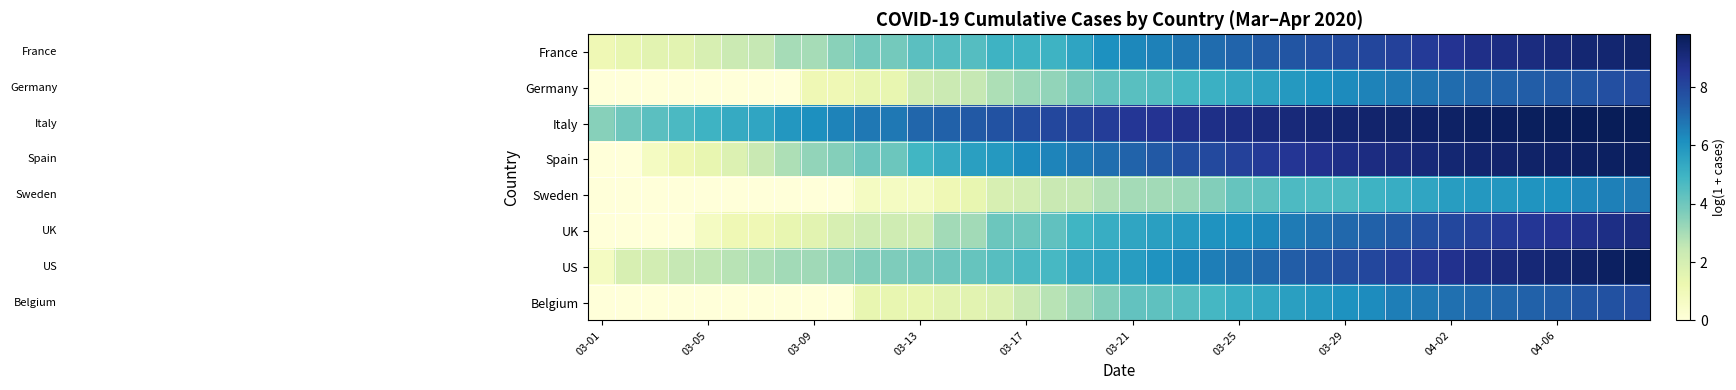

Reading left to right, extract all data points from this chart.

France: 1.1	1.4	1.6	1.6	1.9	2.3	2.5	3.0	3.0	3.5	3.9	3.9	4.4	4.5	4.5	5.0	5.0	5.0	5.5	6.1	6.3	6.5	6.8	7.0	7.2	7.4	7.6	7.7	7.9	8.0	8.2	8.4	8.6	8.8	8.9	9.0	9.1	9.2	9.3	9.4
Germany: 0.0	0.0	0.0	0.0	0.0	0.0	0.0	0.0	1.1	1.1	1.4	1.4	2.1	2.3	2.5	2.9	3.2	3.4	3.8	4.2	4.4	4.6	4.8	5.1	5.3	5.6	5.8	6.1	6.3	6.5	6.7	6.8	7.0	7.2	7.3	7.4	7.5	7.6	7.8	7.9
Italy: 3.6	4.0	4.4	4.7	5.0	5.3	5.5	5.9	6.1	6.4	6.7	6.7	7.1	7.3	7.5	7.7	7.8	8.0	8.1	8.3	8.5	8.6	8.7	8.8	8.9	9.0	9.1	9.2	9.3	9.4	9.4	9.5	9.5	9.6	9.6	9.7	9.7	9.7	9.8	9.8
Spain: 0.0	0.0	0.7	1.1	1.4	1.8	2.4	2.9	3.4	3.6	4.0	4.0	4.9	5.3	5.7	5.8	6.3	6.4	6.7	7.0	7.2	7.5	7.7	7.9	8.2	8.4	8.5	8.7	8.8	9.0	9.0	9.1	9.2	9.3	9.4	9.4	9.5	9.6	9.6	9.6
Sweden: 0.0	0.0	0.0	0.0	0.0	0.0	0.0	0.0	0.0	0.0	0.7	0.7	0.7	1.1	1.4	1.9	2.1	2.4	2.5	2.8	3.0	3.1	3.3	3.6	4.1	4.4	4.7	4.7	4.7	5.0	5.2	5.5	5.7	5.9	5.9	6.0	6.2	6.4	6.5	6.7
UK: 0.0	0.0	0.0	0.0	0.7	1.1	1.1	1.4	1.6	1.9	2.2	2.2	2.2	3.1	3.1	4.0	4.0	4.3	4.9	5.2	5.5	5.6	5.8	6.0	6.1	6.4	6.6	6.9	7.1	7.3	7.5	7.8	8.0	8.2	8.4	8.5	8.6	8.7	8.9	9.0
US: 0.7	1.9	2.1	2.5	2.6	2.7	2.9	3.1	3.1	3.4	3.6	3.7	3.9	4.0	4.2	4.5	4.7	4.8	5.3	5.5	5.7	6.0	6.3	6.6	6.8	7.1	7.4	7.6	7.8	8.0	8.3	8.5	8.7	8.9	9.0	9.2	9.3	9.5	9.6	9.7
Belgium: 0.0	0.0	0.0	0.0	0.0	0.0	0.0	0.0	0.0	0.0	1.4	1.4	1.4	1.6	1.6	1.8	2.4	2.7	3.1	3.6	4.2	4.3	4.5	4.8	5.2	5.4	5.7	5.9	6.1	6.2	6.6	6.7	6.9	7.0	7.2	7.3	7.4	7.6	7.7	7.8